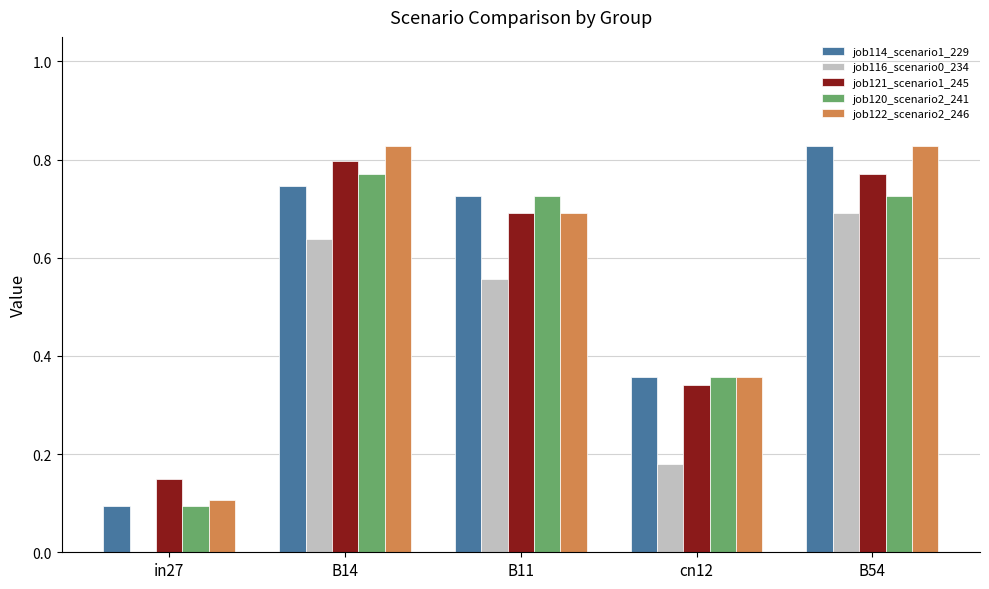

Is the value of job122_scenario2_246 at B54 greater than the value of job116_scenario0_234 at B11?

Yes